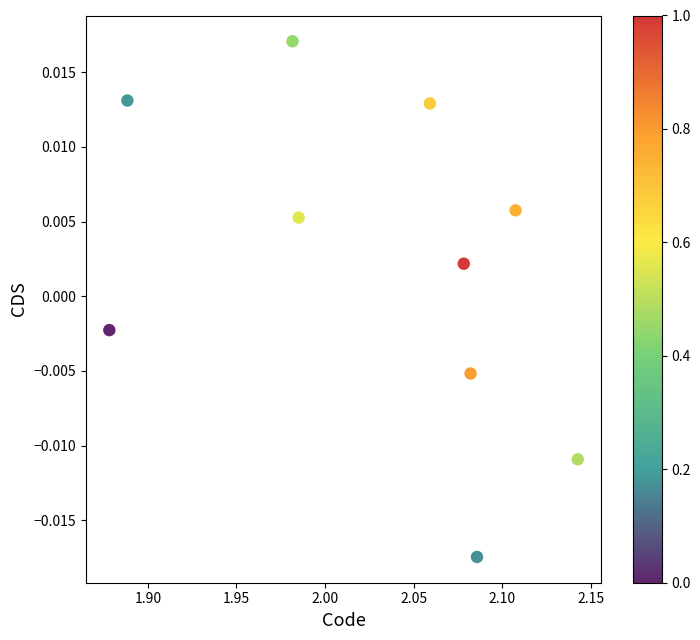

What is the average X value?

2.0